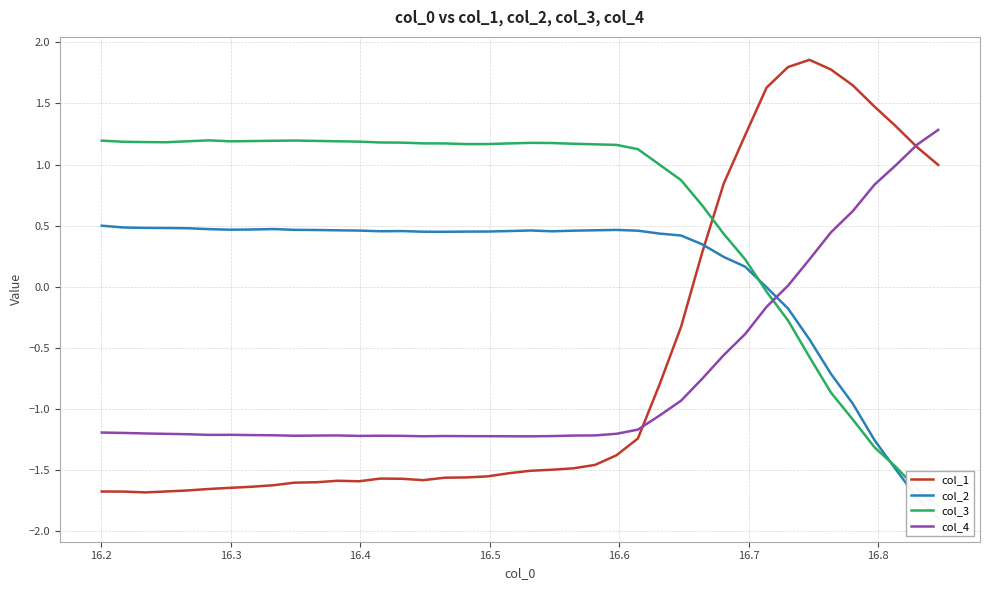

True or false: col_4 and col_3 cross at least once.

True